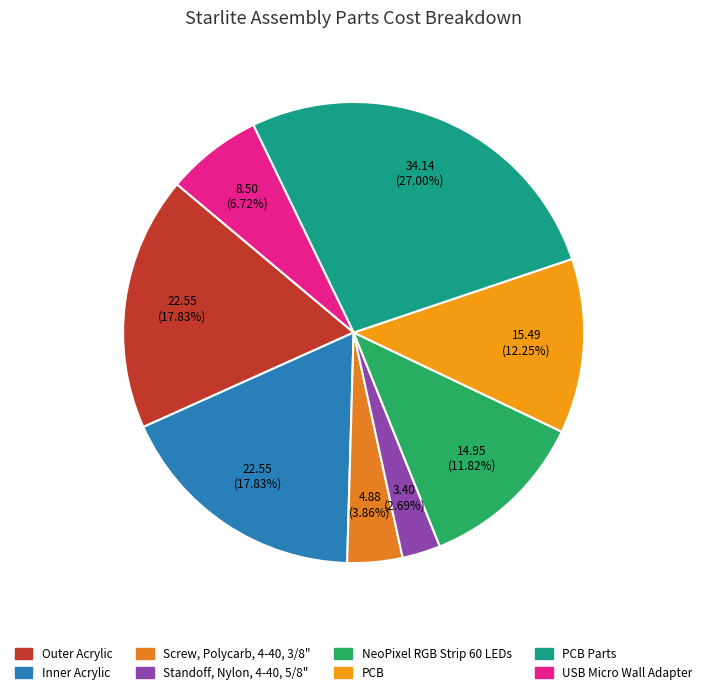

Is it true that Screw, Polycarb, 4-40, 3/8" is 4% of the pie?

True